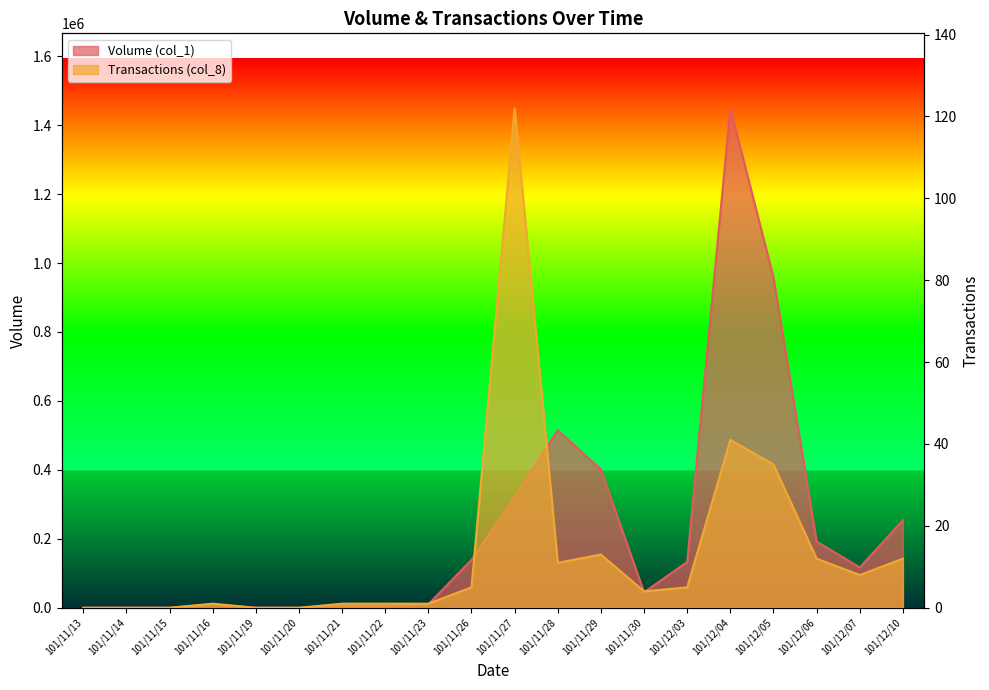

Reading right to left, what are all the values shown in this chart?

Volume (col_1): 254000	117000	192000	958000	1449000	133000	45000	401000	515000	322000	139000	10000	5000	5000	0	0	10000	0	0	0
Transactions (col_8): 12	8	12	35	41	5	4	13	11	122	5	1	1	1	0	0	1	0	0	0